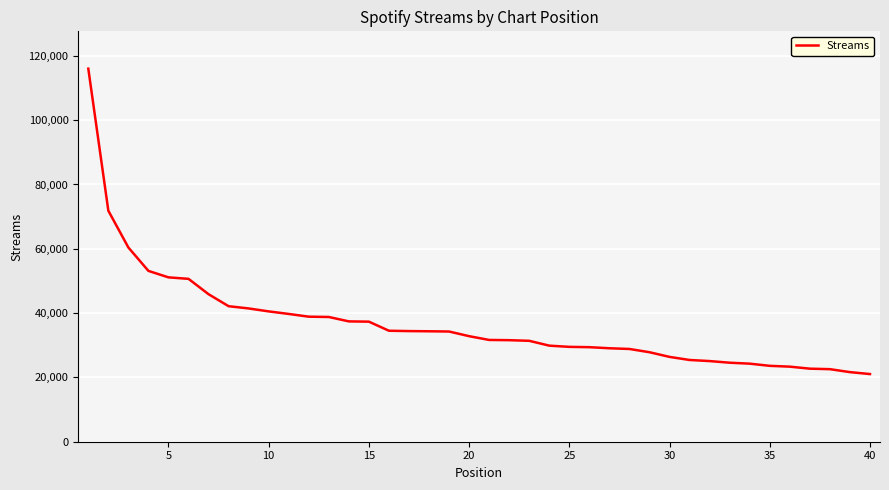

What is the smallest value displayed?

21043